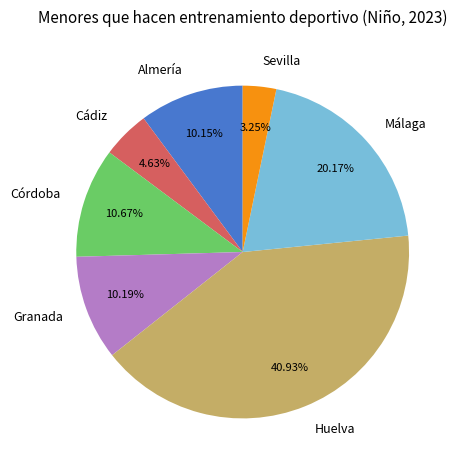

Is it true that Córdoba is 11% of the pie?

True